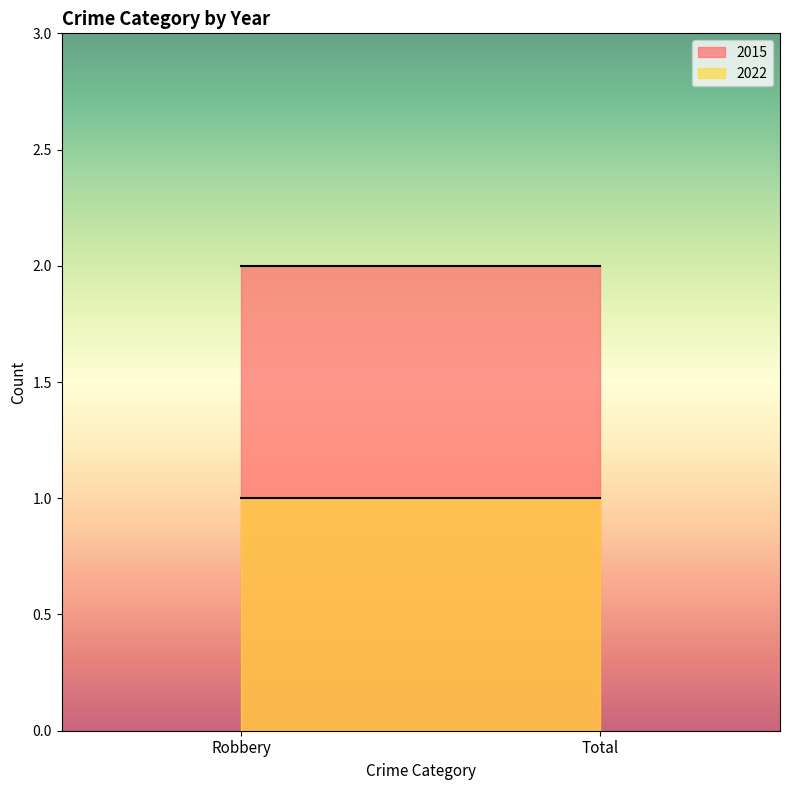

Reading left to right, transcribe all the data shown in this chart.

2015: 2	2
2022: 1	1